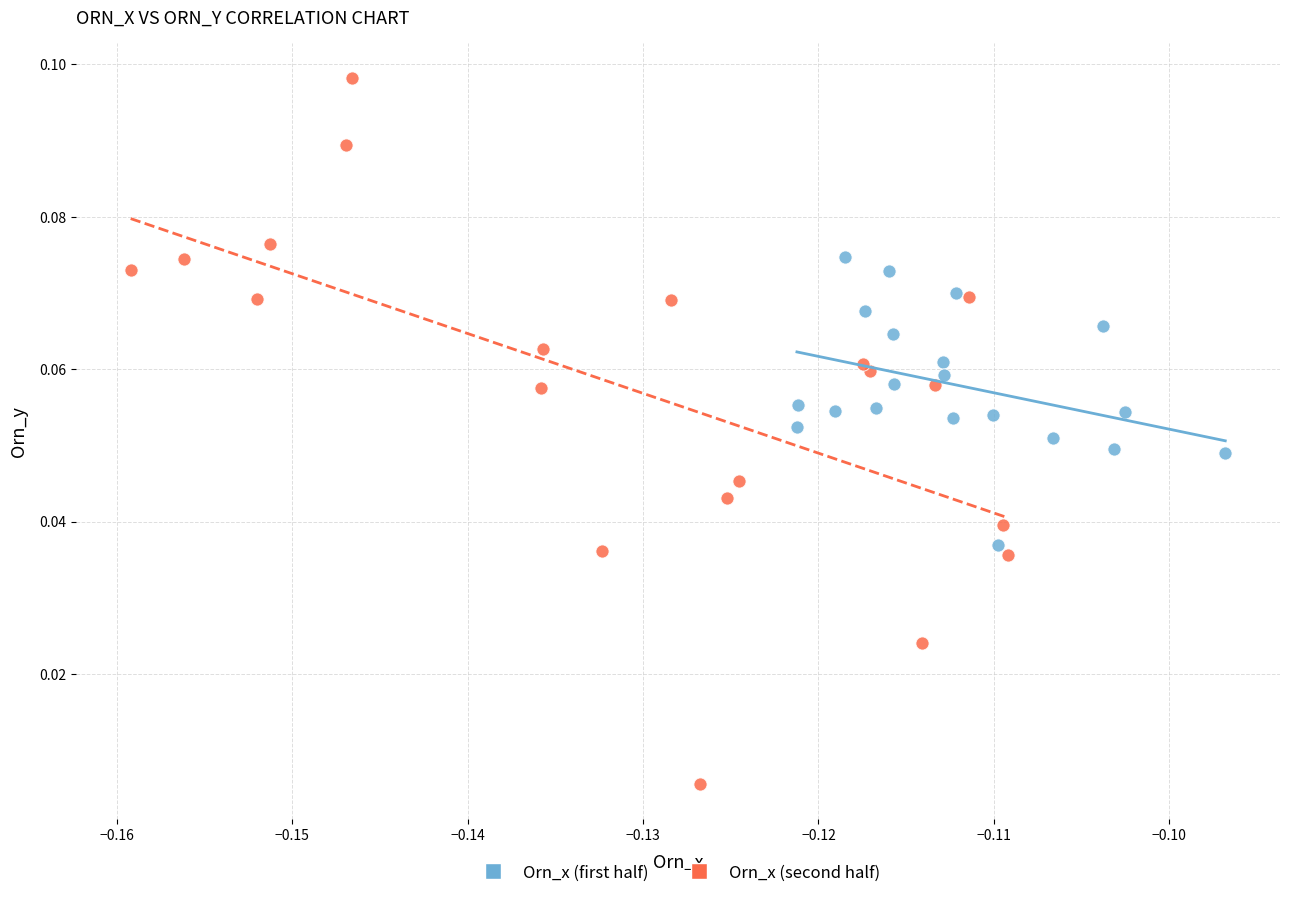

What are all the series names shown in the legend?

Orn_x (first half), Orn_x (second half)